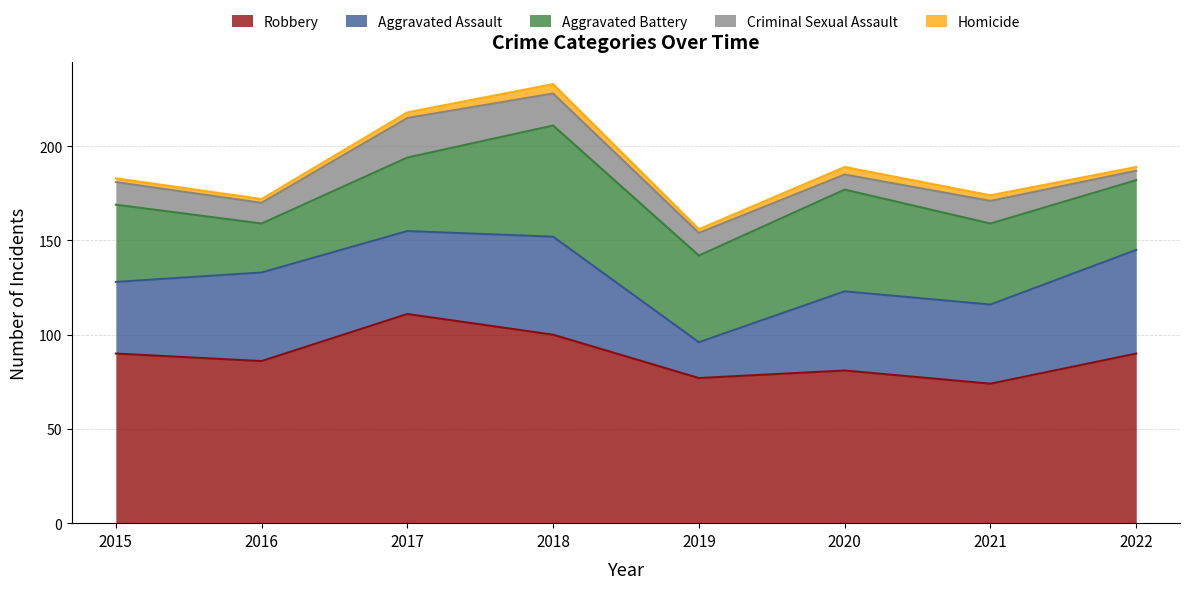

Where is the first local minimum for Aggravated Assault?

2017